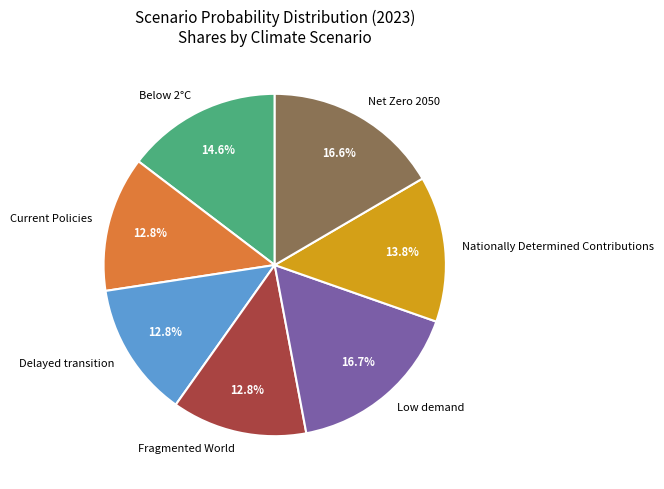

Is it true that Low demand is 9% of the pie?

False